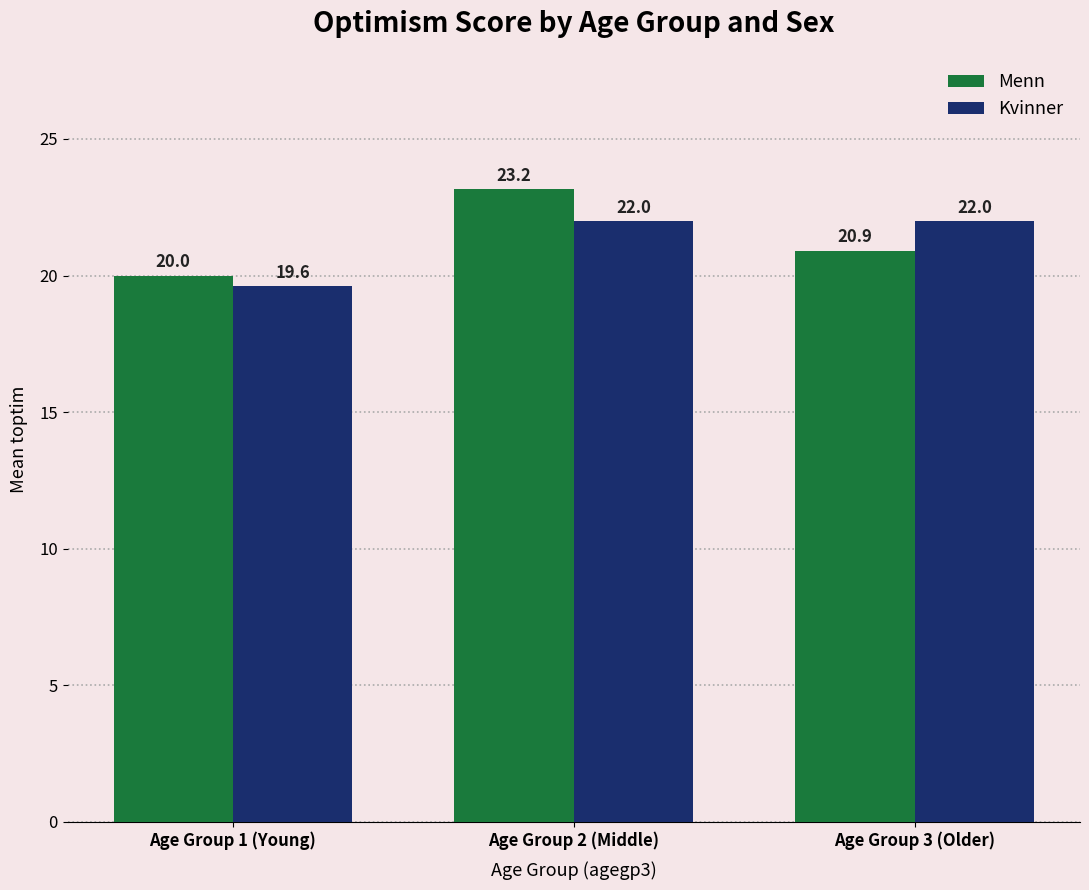

What is the sum of the Menn values at Age Group 3 (Older) and Age Group 1 (Young)?

40.9